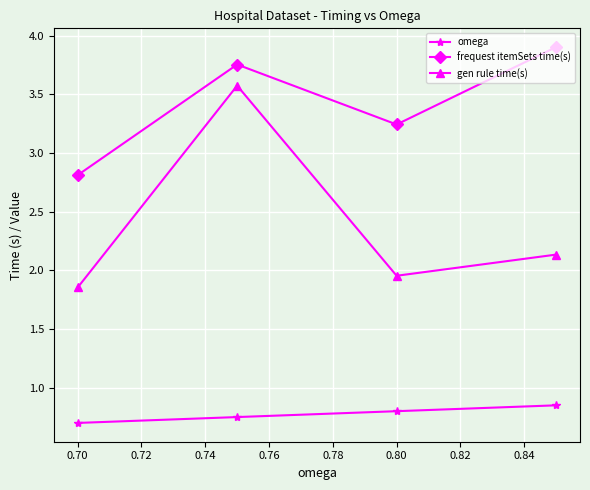

What is the spread (max minus min) of values at 0.70?

2.1